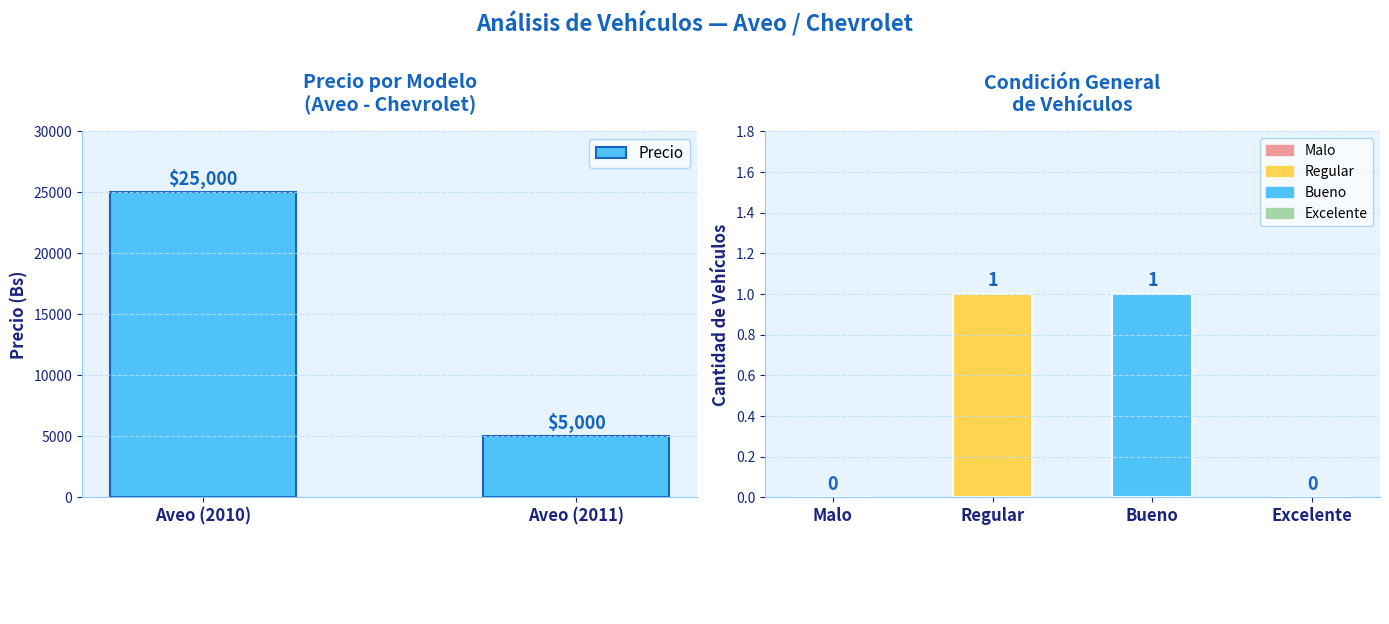

How many values are below 25000?

1